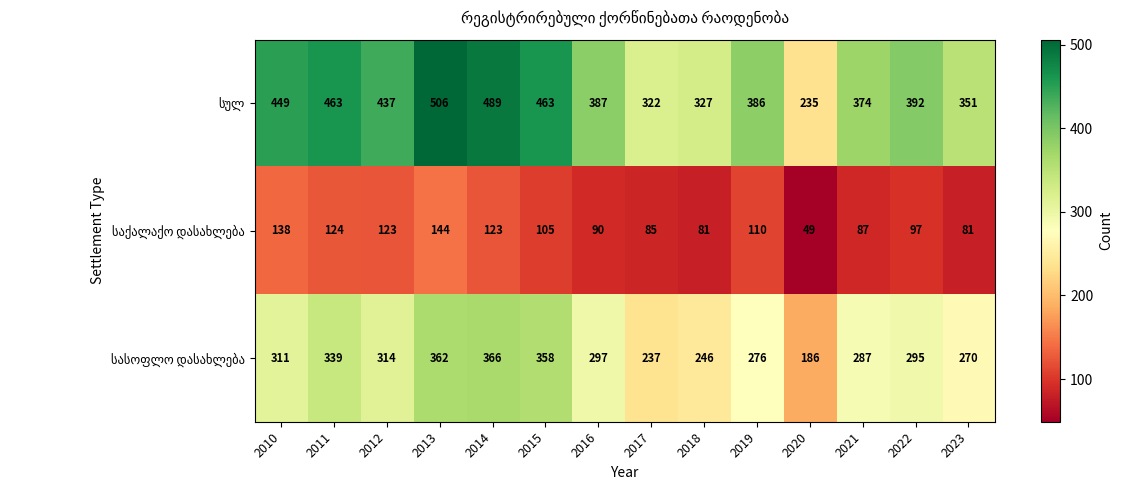

What is the difference between the highest and lowest values at 2015?

358